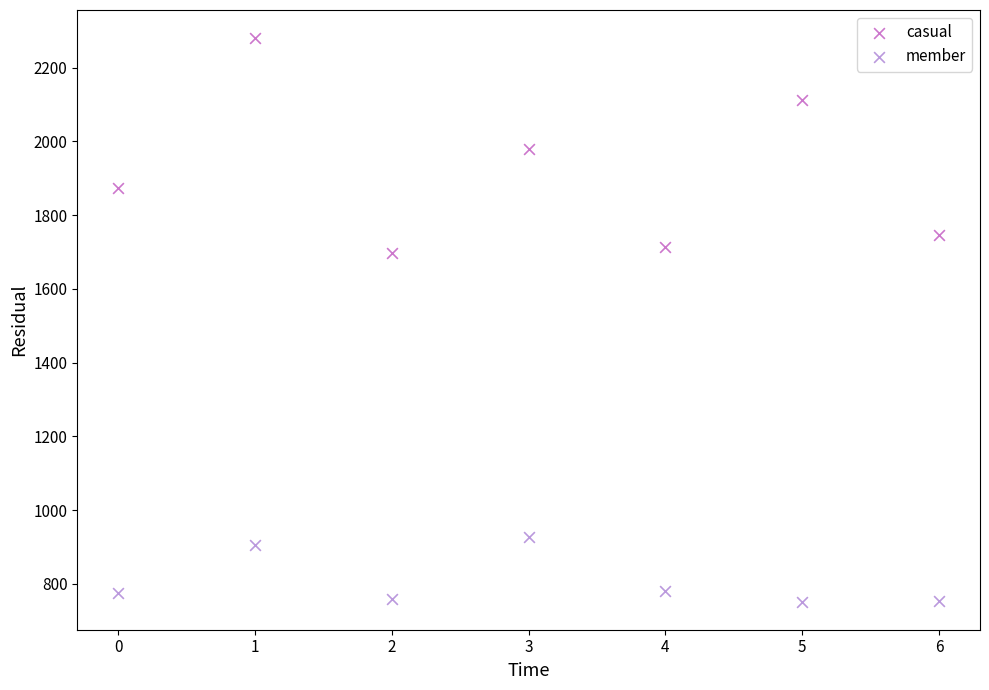

Which series contains the lowest Y value?

member